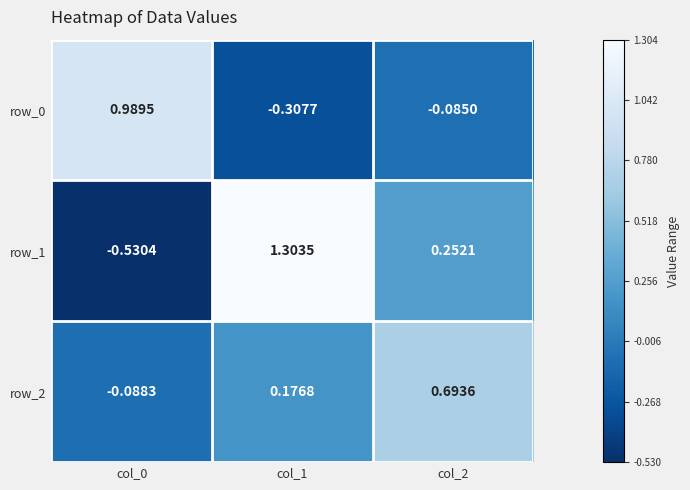

How many values in the row_0 series are below 0?

2